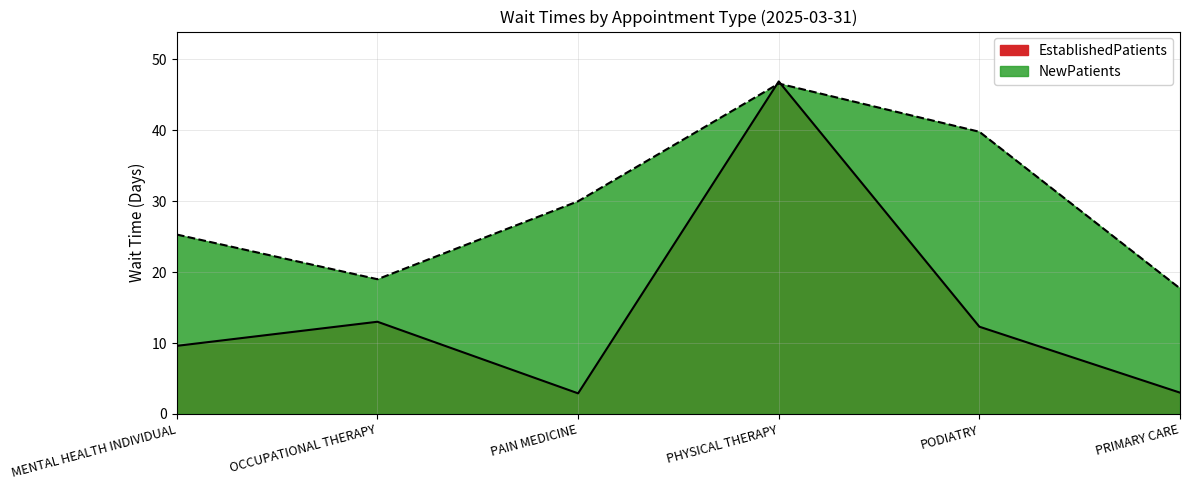

Reading left to right, what are all the values shown in this chart?

EstablishedPatients: MENTAL HEALTH INDIVIDUAL=9.6	OCCUPATIONAL THERAPY=13.0	PAIN MEDICINE=2.9	PHYSICAL THERAPY=46.9	PODIATRY=12.3	PRIMARY CARE=3.0
NewPatients: MENTAL HEALTH INDIVIDUAL=25.3	OCCUPATIONAL THERAPY=19.0	PAIN MEDICINE=30.0	PHYSICAL THERAPY=46.6	PODIATRY=39.8	PRIMARY CARE=17.7